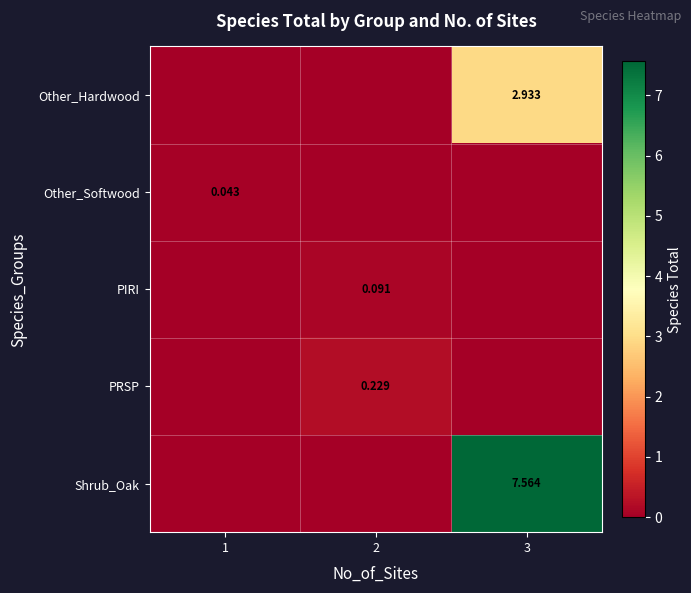

True or false: row_1 has a value of 0.0 at 3.

False